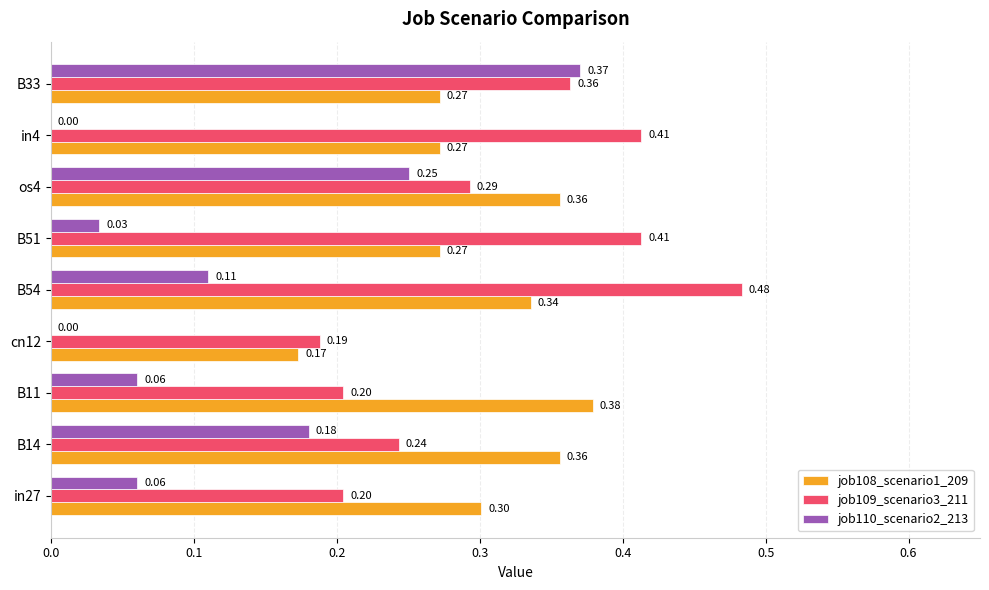

What is the total value across all series at B54?

0.9